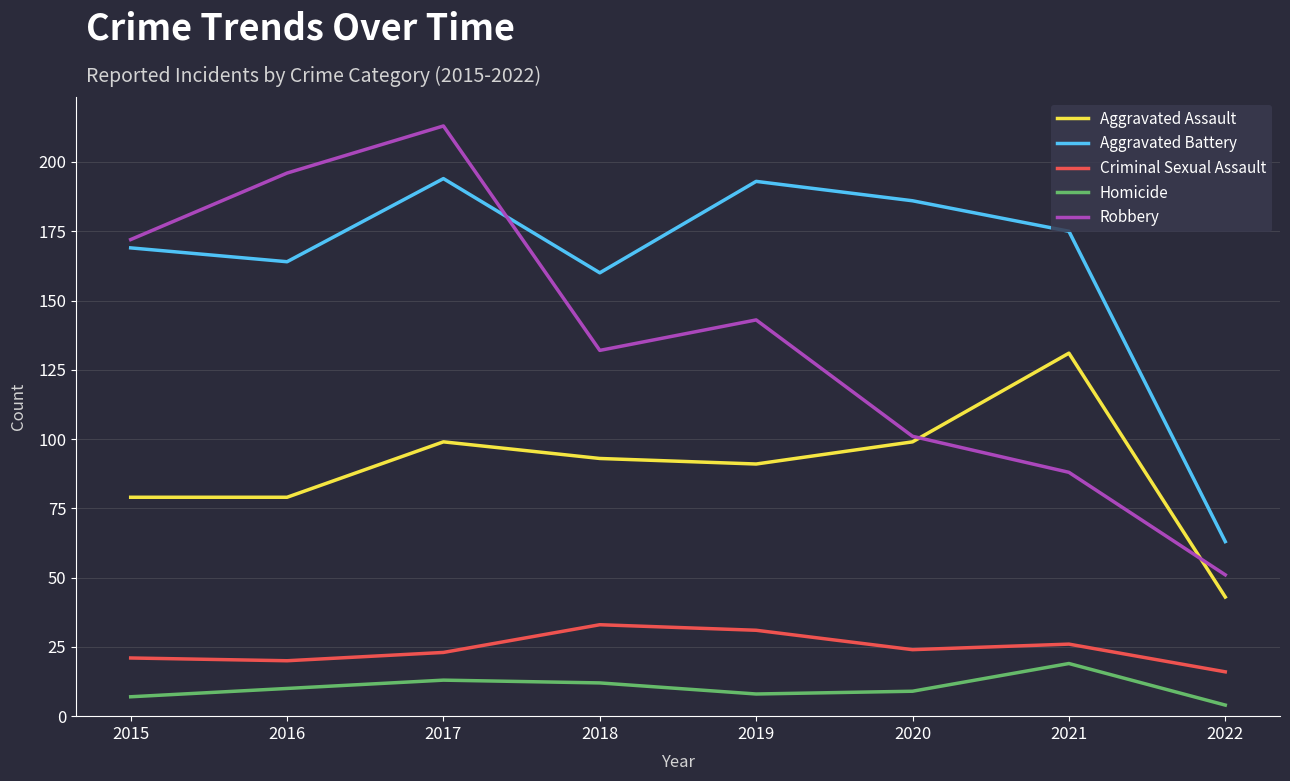

Which series has the largest range (max minus min)?

Robbery